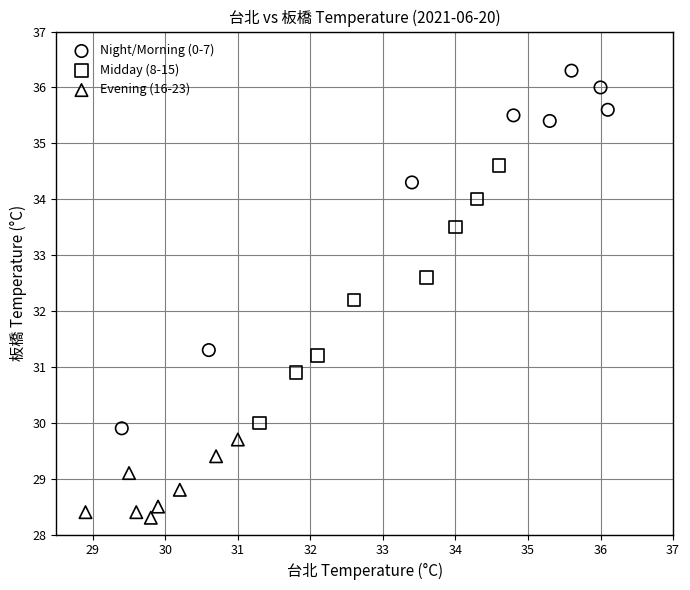

What are all the series names shown in the legend?

Night/Morning (0-7), Midday (8-15), Evening (16-23)